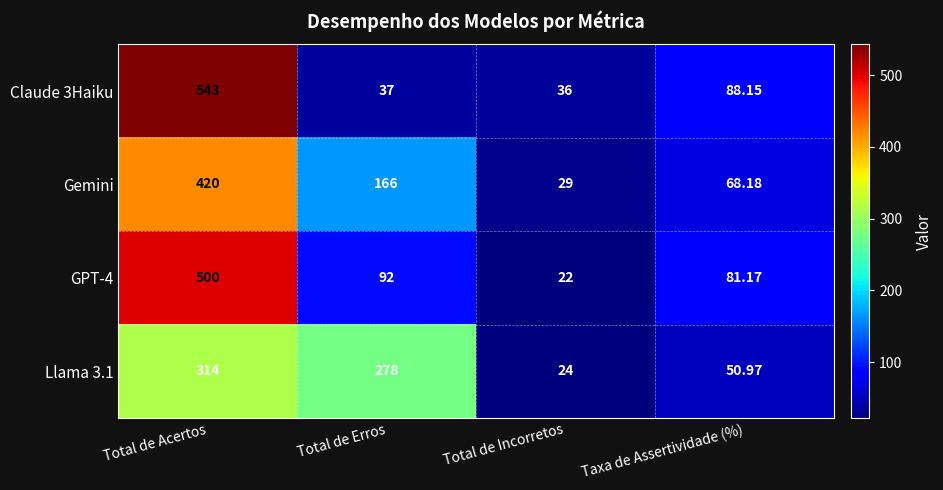

At which category is the sum across all series the highest?

Total de Acertos